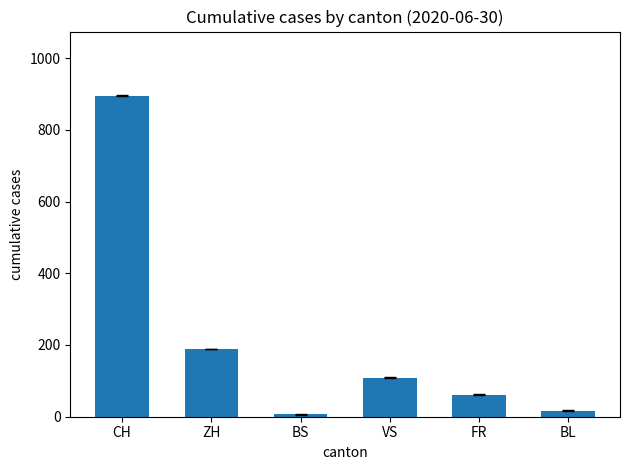

How many values are below 109?

3